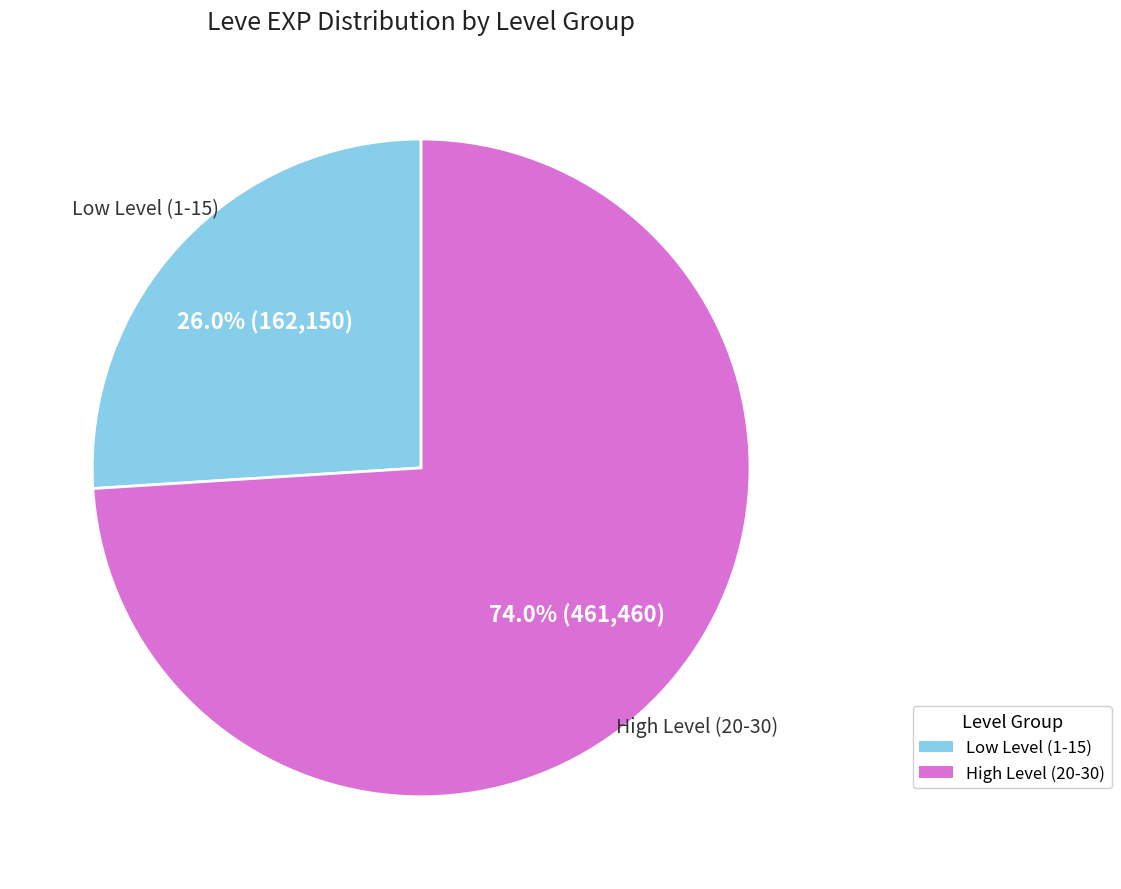

Is there any slice that represents more than half of the pie?

Yes